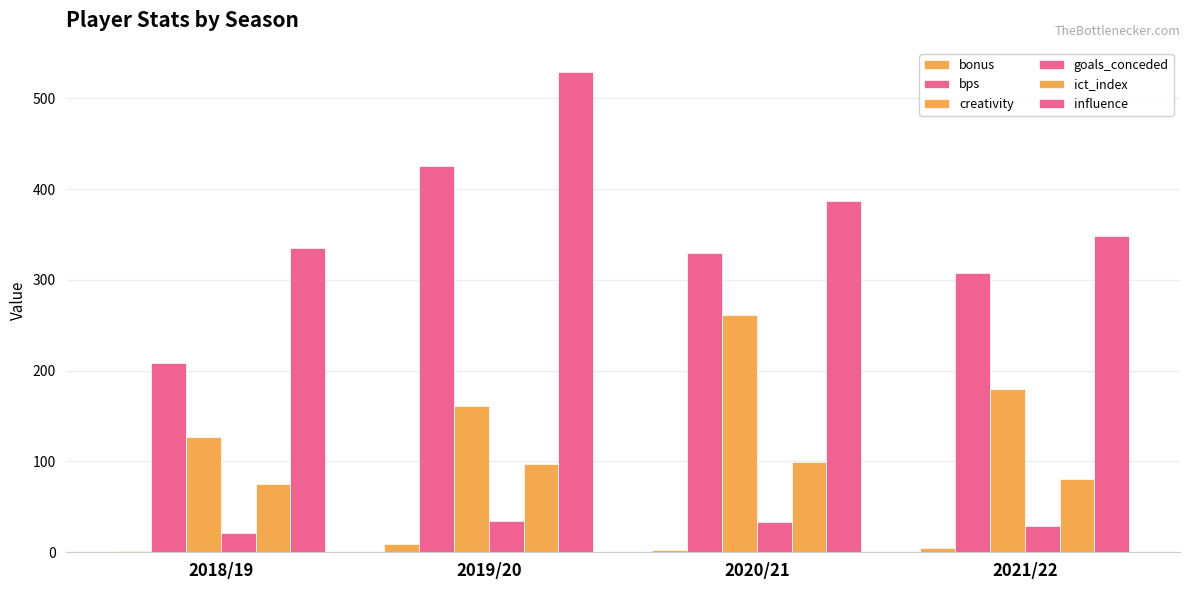

What is the label of the 4th bar from the right?

2018/19